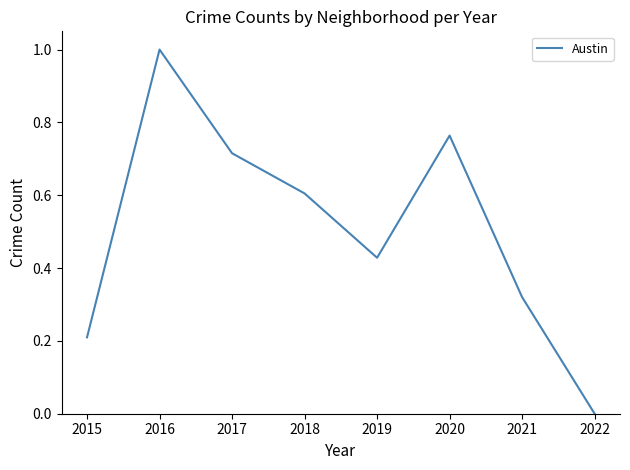

Where is the first local minimum?

2019